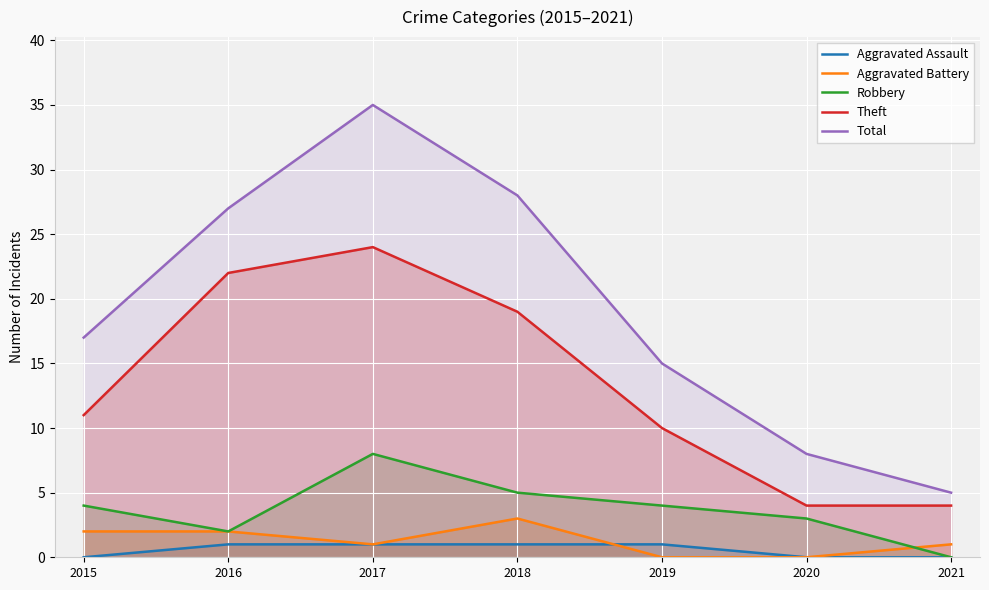

What is the sum of the Theft values at 2016 and 2020?

26